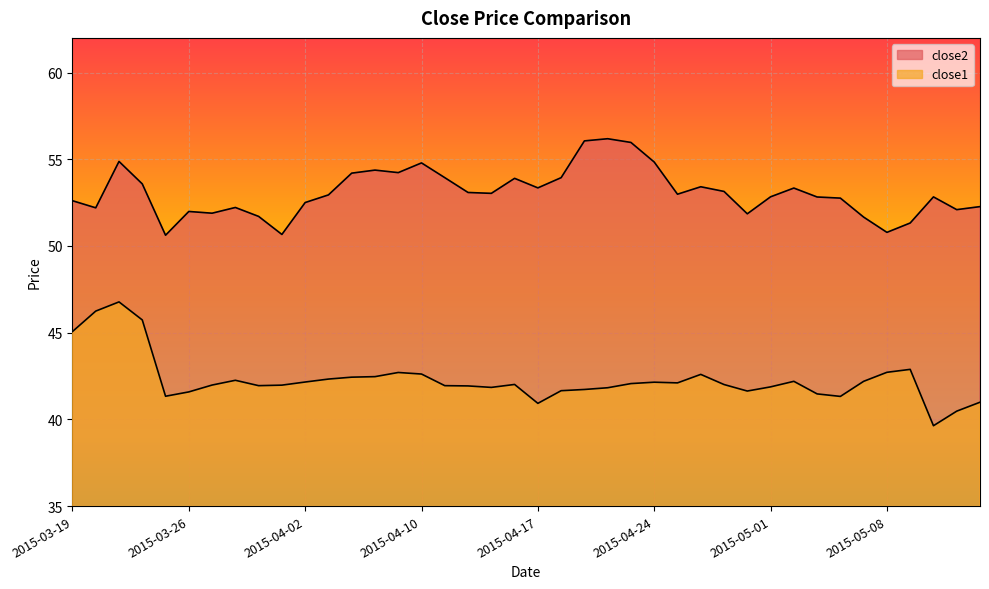

Rank the series by their average value, from highest to lowest.

close2, close1